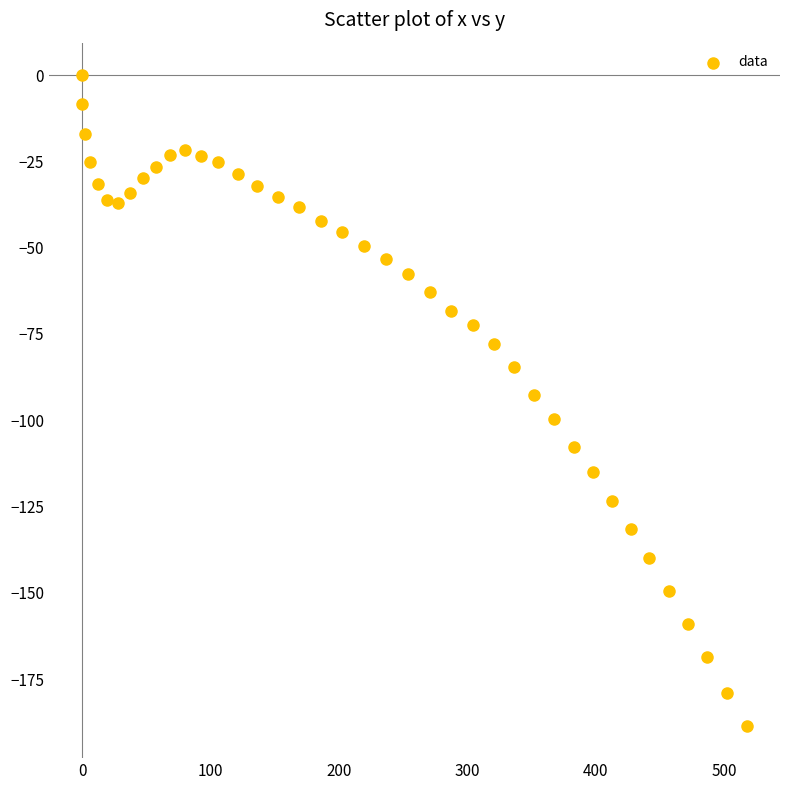

What is the range of X values (max minus min)?

517.9